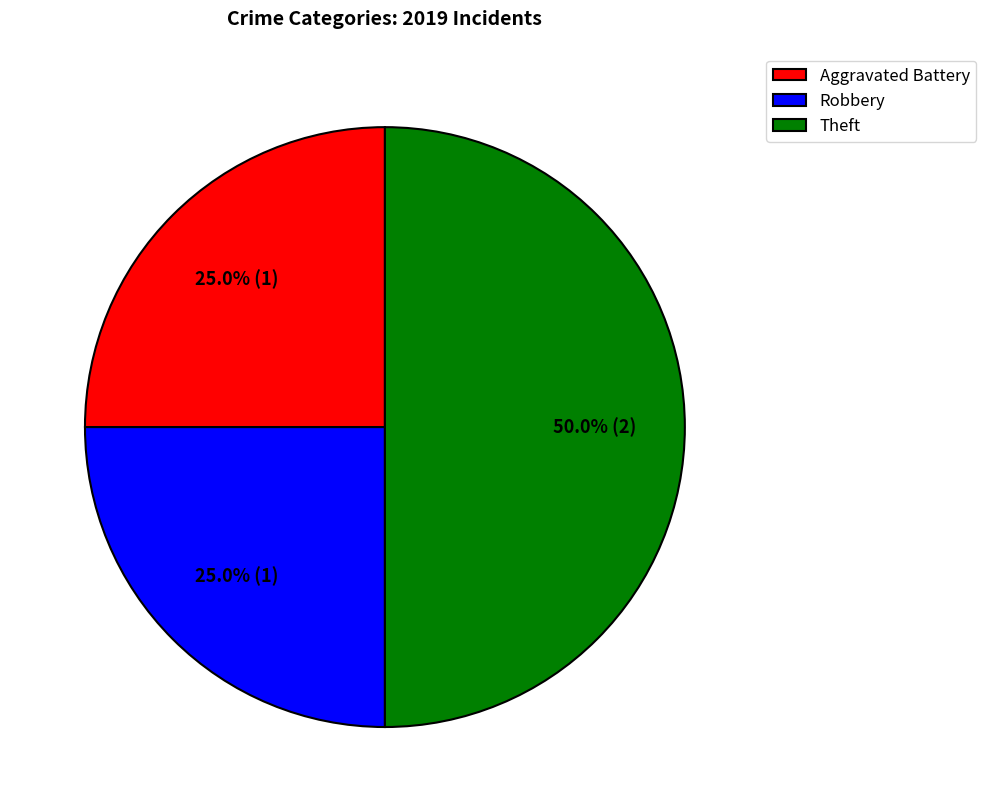

How many segments does this pie chart have?

3